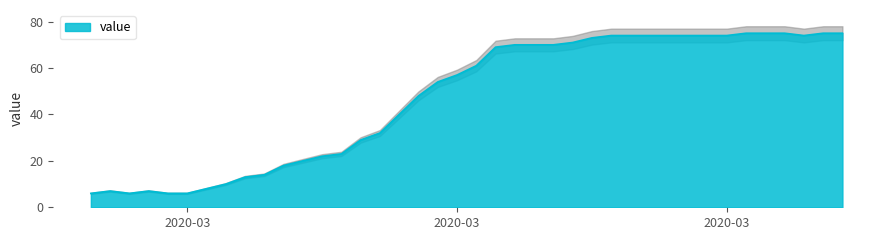

Count the number of data series in this chart.

1